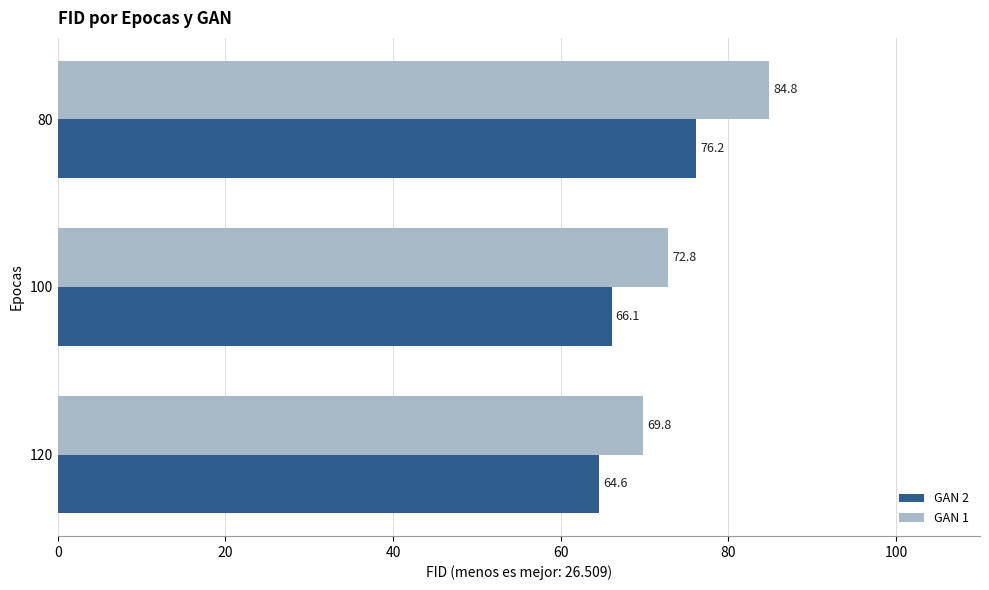

What is the approximate value of GAN 1 at 80?

84.8